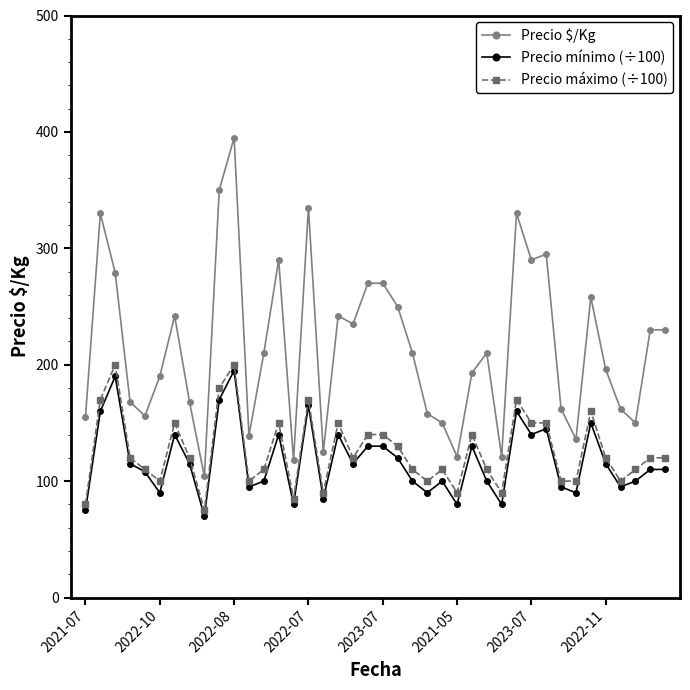

Which series has the widest spread of values?

Precio $/Kg